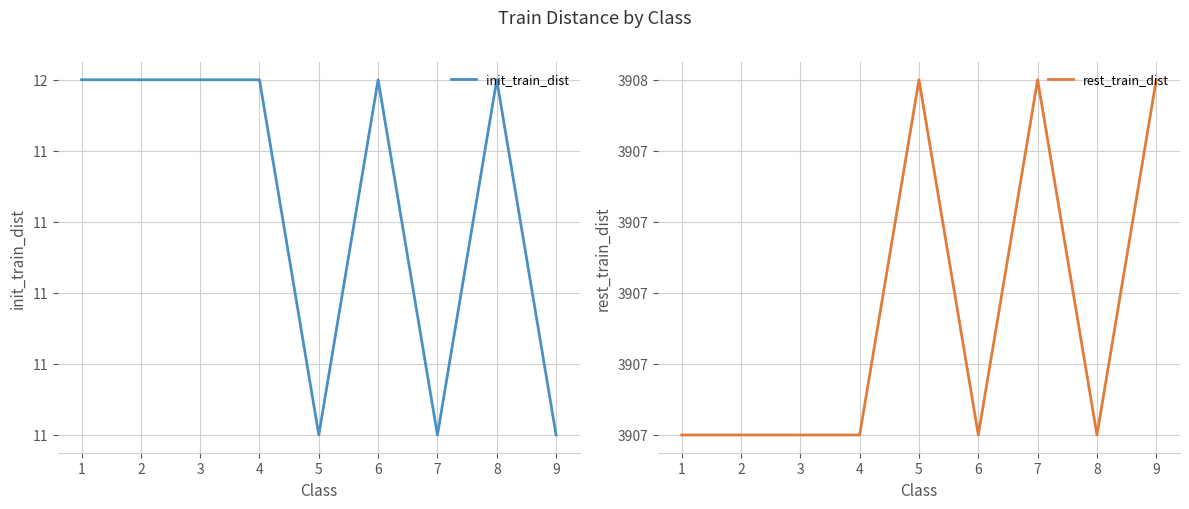

How many interior local valleys does the init_train_dist series have?

2